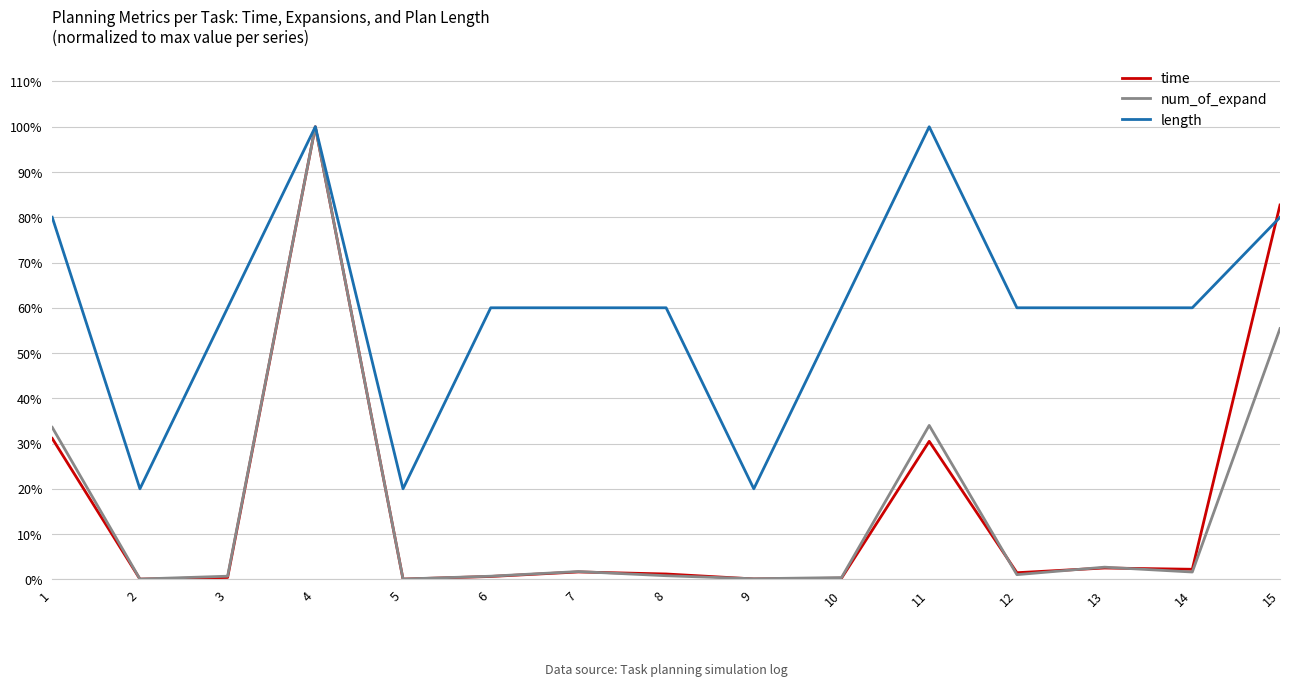

At which category is the sum across all series the highest?

4